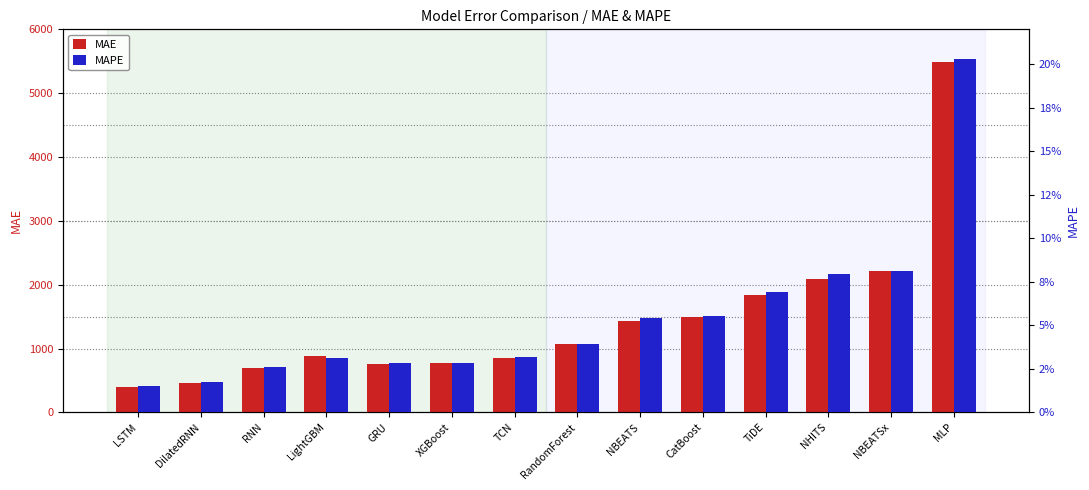

What is the total value across all series at TCN?

852.9